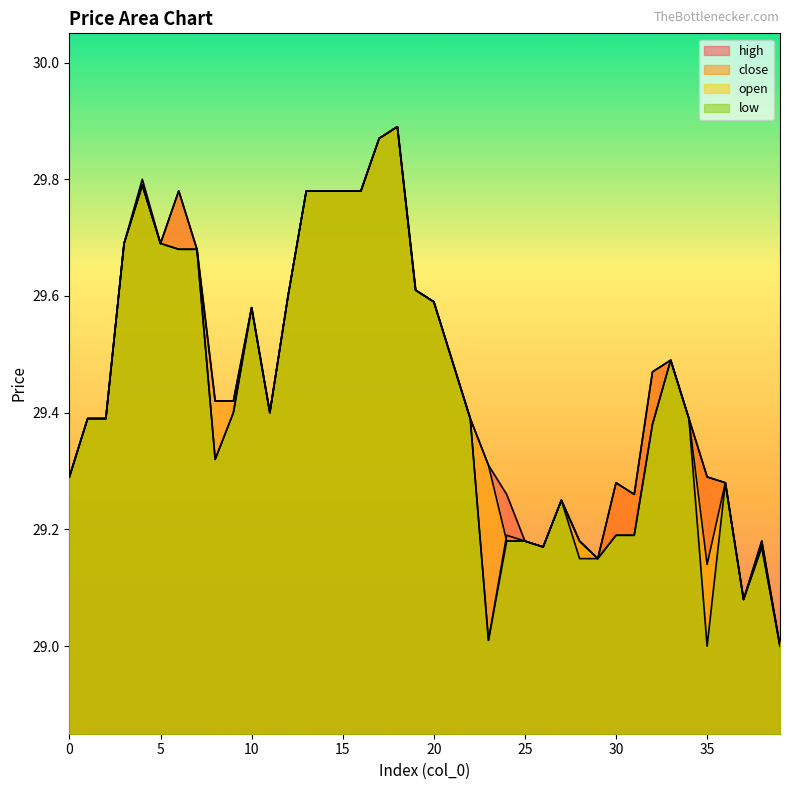

True or false: open has a value of 48.3 at 15.

False